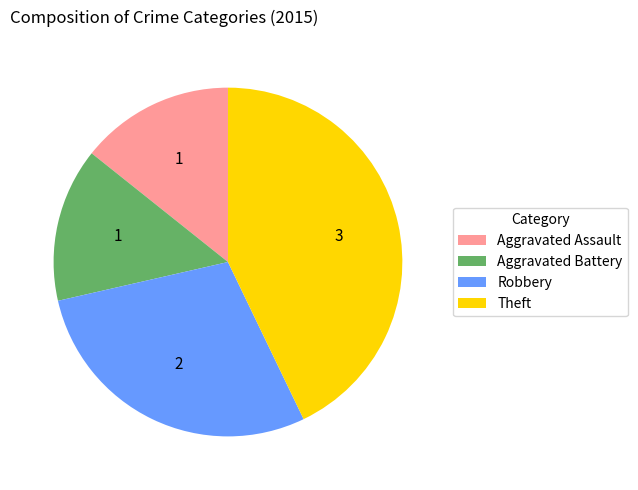

Which has a higher value, Robbery or Theft?

Theft